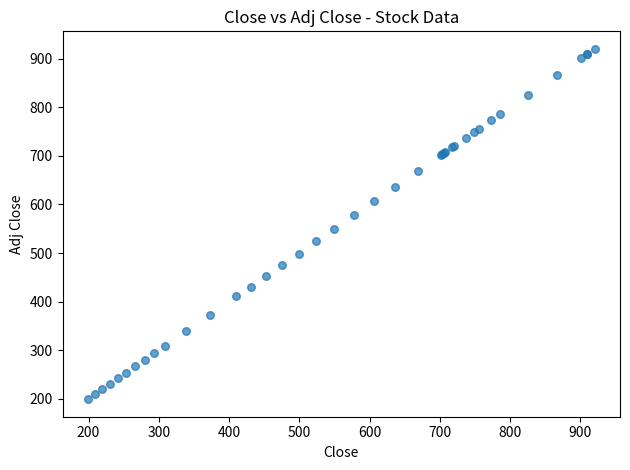

What Y value in the scatter plot is closest to 559?

550.0